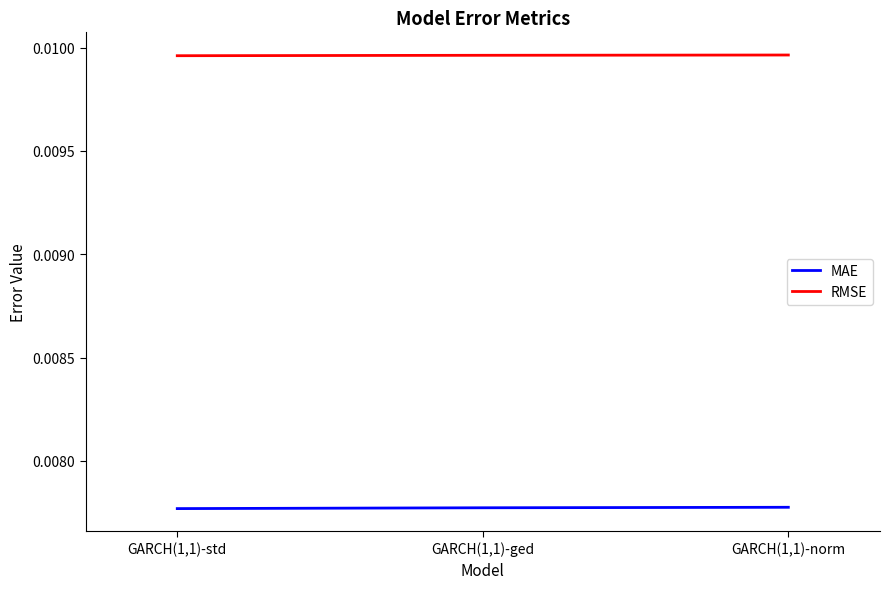

What position from the right is GARCH(1,1)-norm?

1